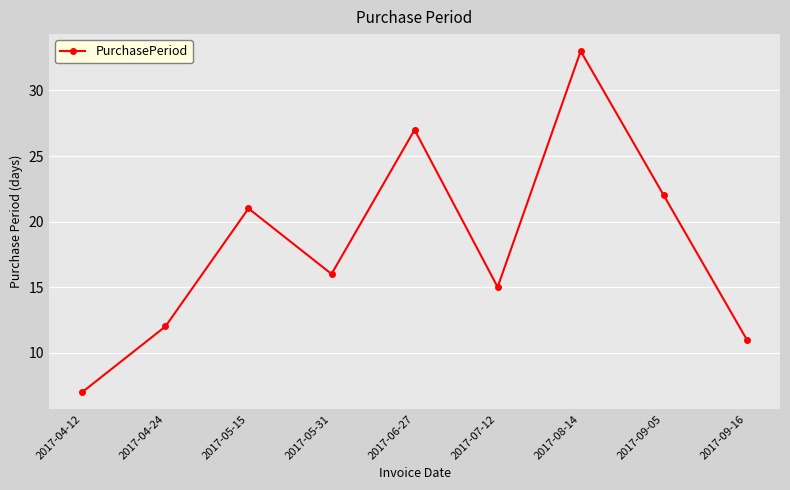

What is the average value?

18